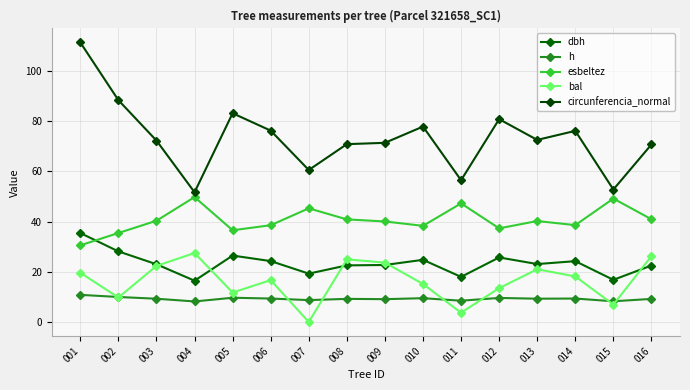

List the series in order of their peak value, lowest first.

h, bal, dbh, esbeltez, circunferencia_normal